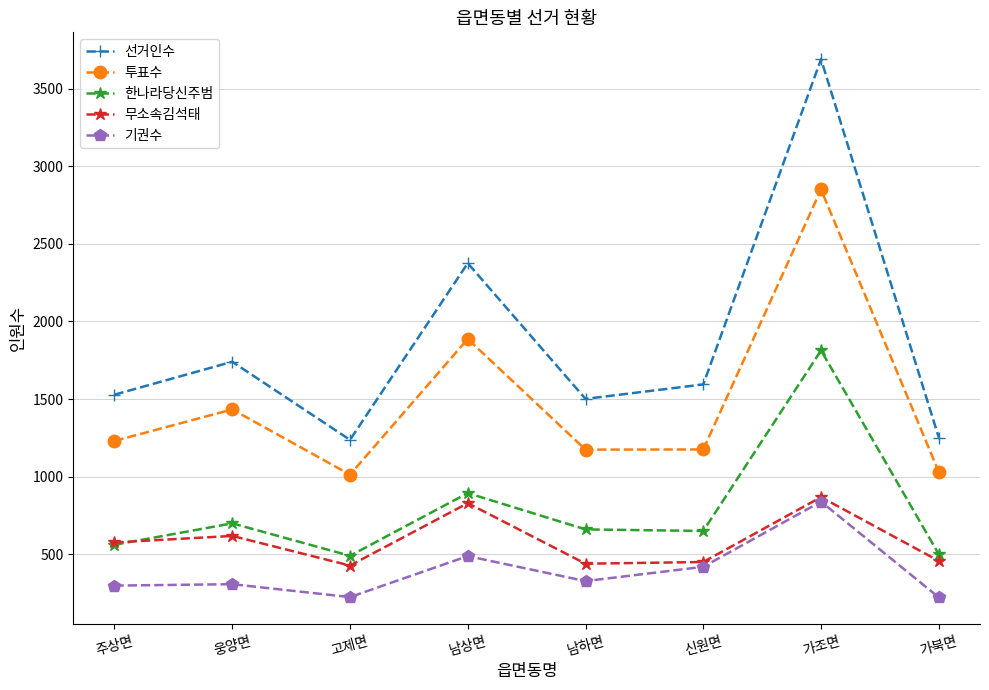

What is the label of the 6th point from the right?

고제면